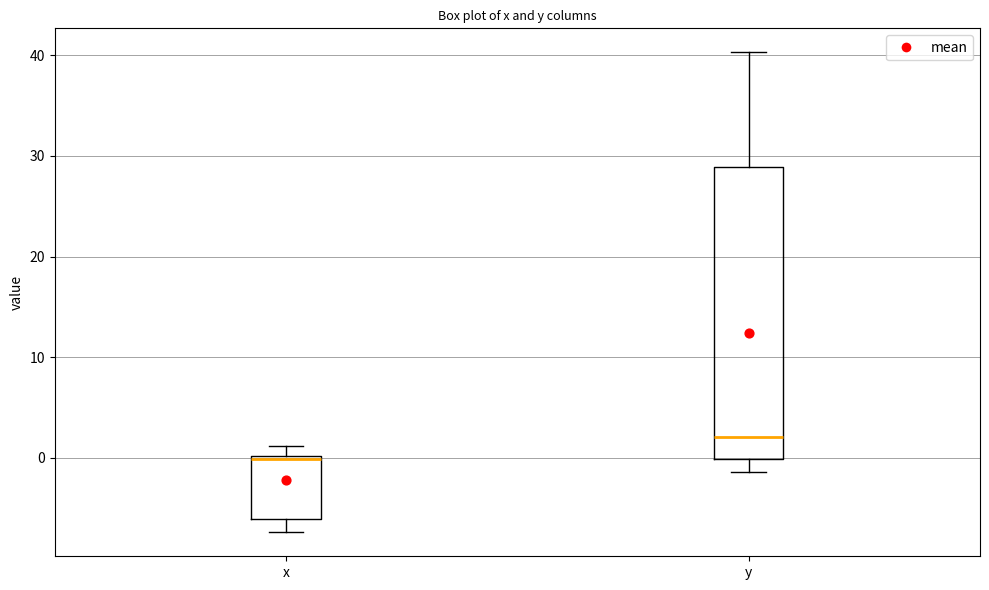

Reading left to right, transcribe this box plot: for each box, give where its median line is, the range the box spans, and where its two whiskers end, as read against the y-axis. The values are not printed on the chart, so give them approximately, as read against the axis.

x: median 0 (just below the box's upper edge), box -6 to 0, whiskers -7 to 1
y: median 2, box 0 to 29, whiskers -1 to 40